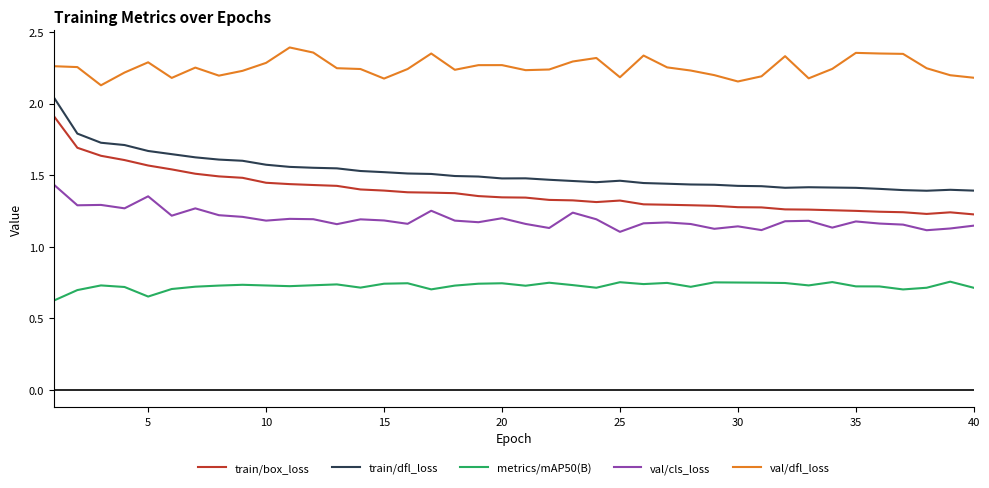

Which series has the largest range (max minus min)?

train/box_loss